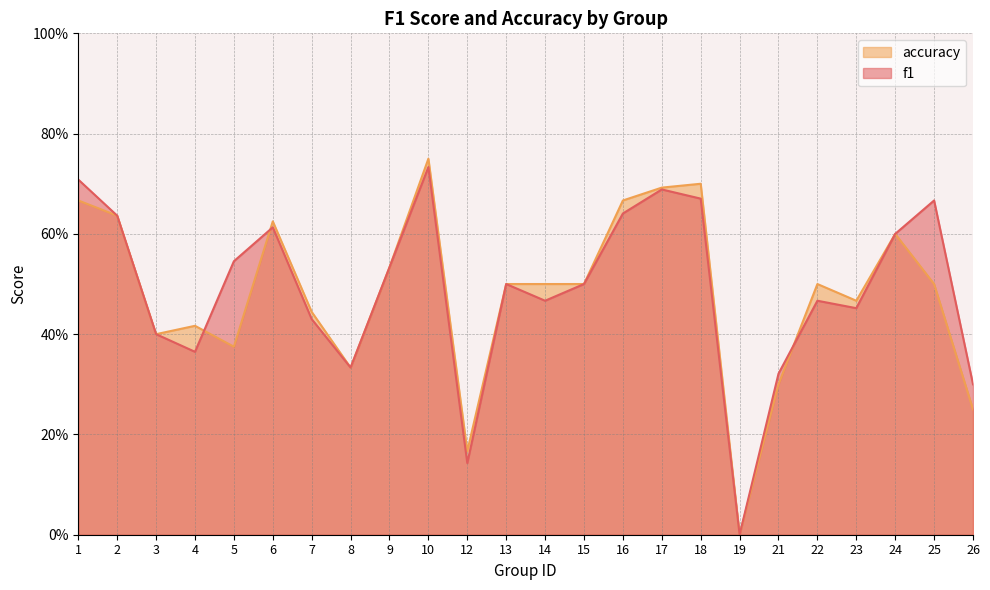

Rank the series at 24 from lowest to highest value.

f1, accuracy